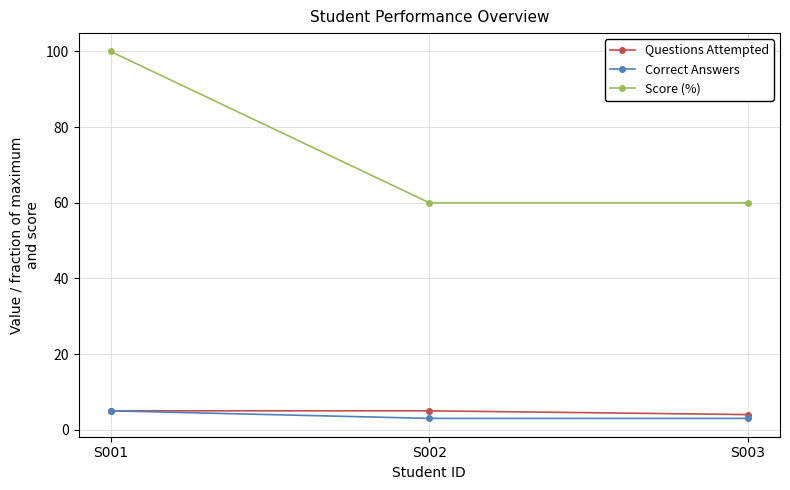

What is the value of the Correct Answers point at the 3rd from the left?

3